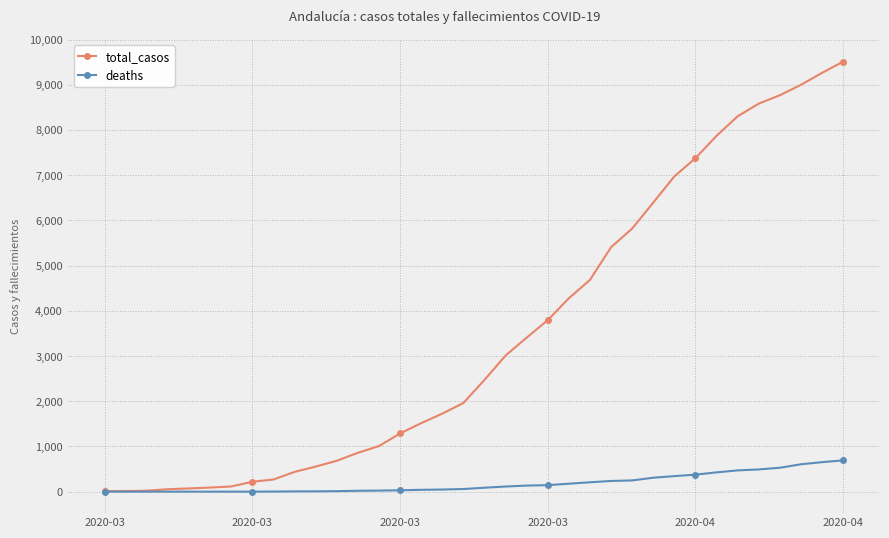

Which series has the largest range (max minus min)?

total_casos